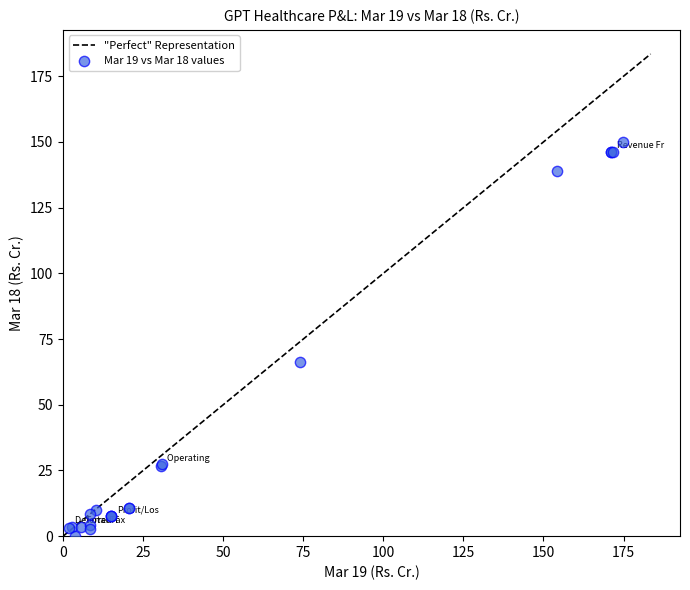

What Y value in the scatter plot is closest to 74?

66.1